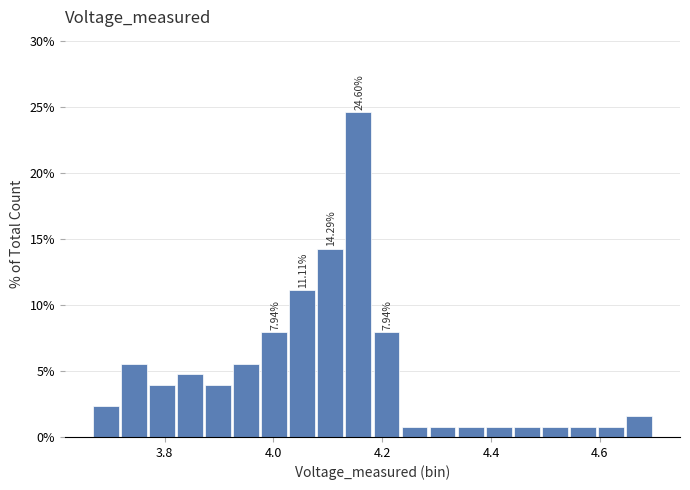

Around what value on the x-axis is the tallest bar? Give the approximate position of its centre, as read against the axis.

4.16